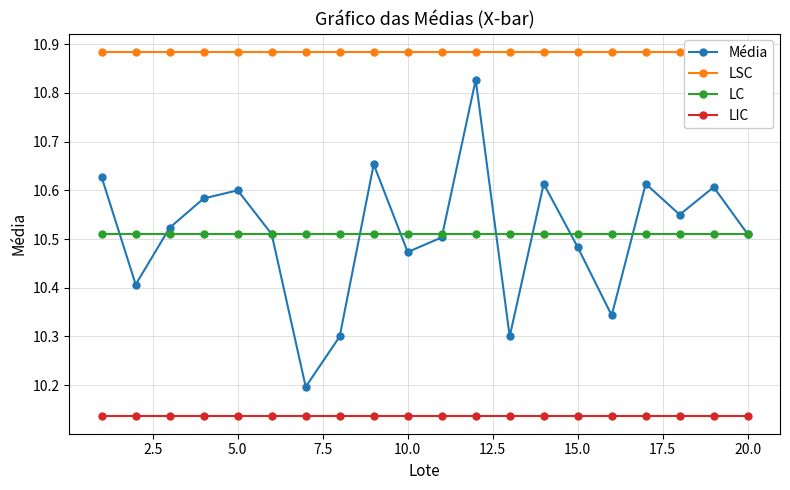

True or false: LIC has a value of 4.5 at 10.0.

False